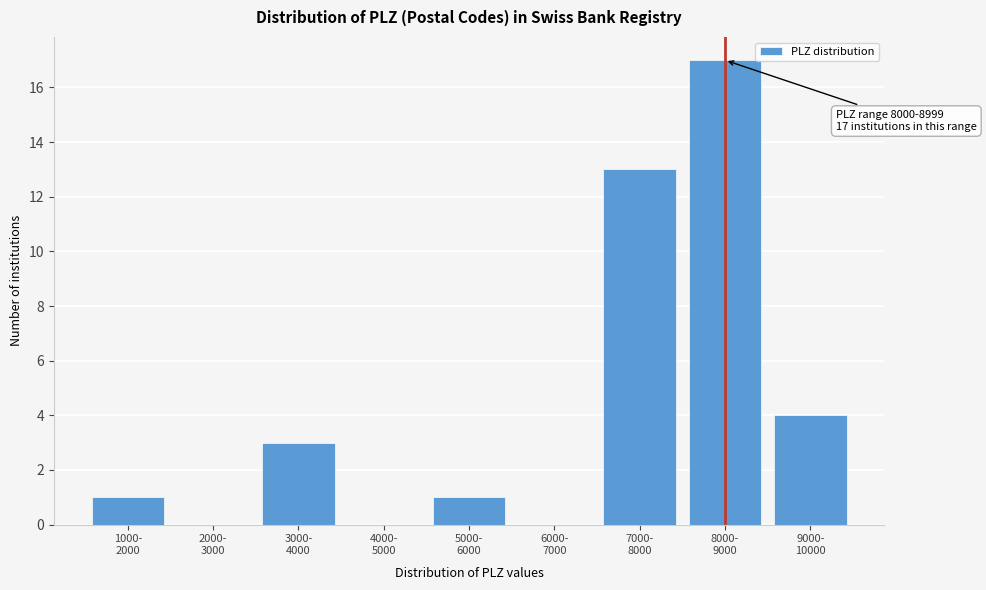

What is the maximum value shown in the chart?

17